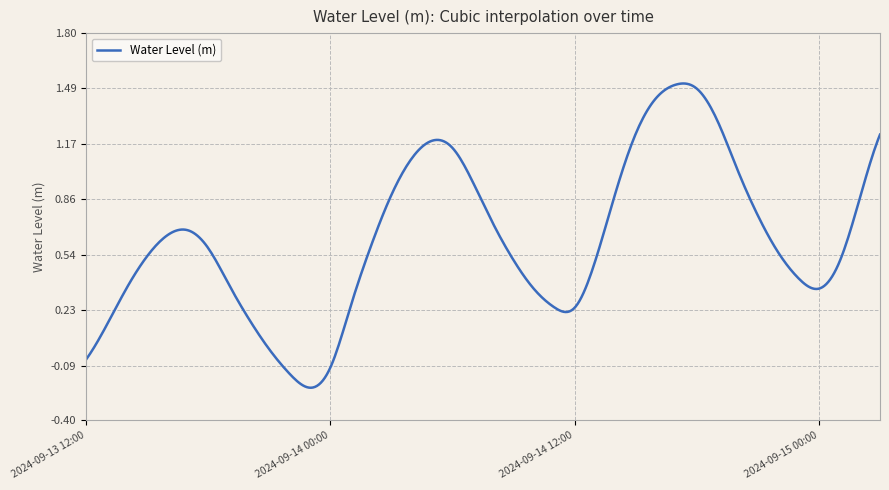

What is the label of the 28th point from the right?

2024-09-14 00:00